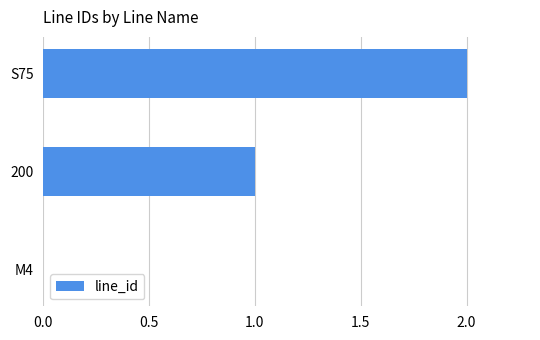

What is the maximum value shown in the chart?

2